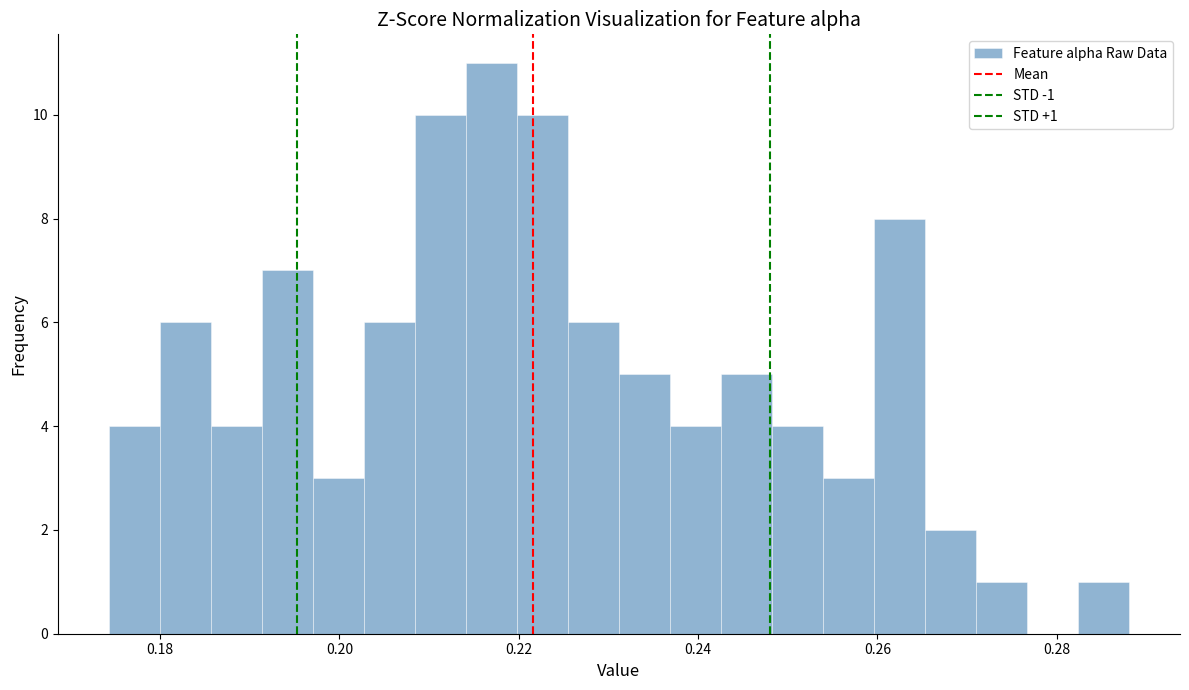

Read against the x-axis, roughly where is the centre of the tallest bar?

0.216